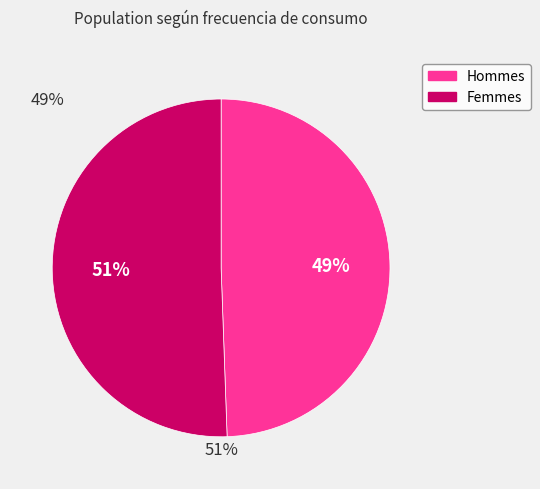

Do Femmes and Hommes together represent more than half of the pie?

Yes